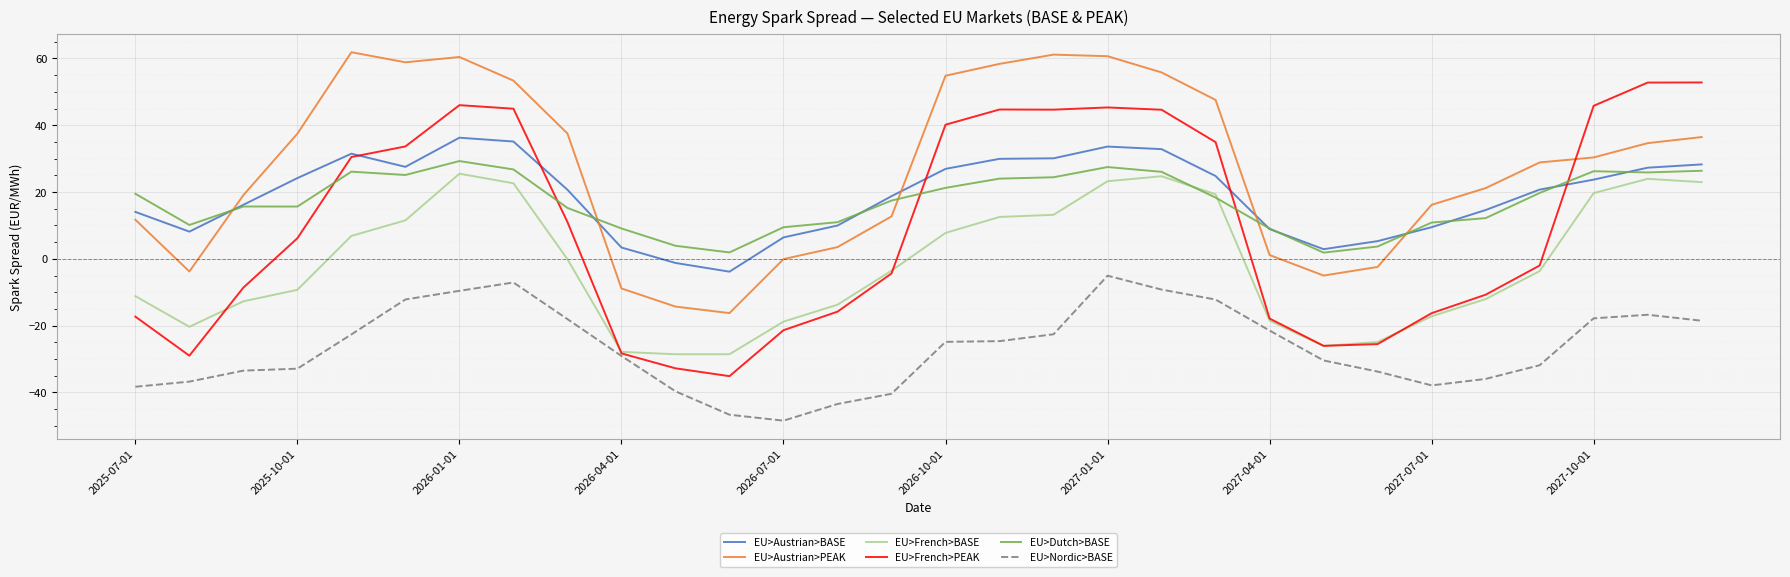

What is the highest value of the EU>Austrian>PEAK series?

61.9